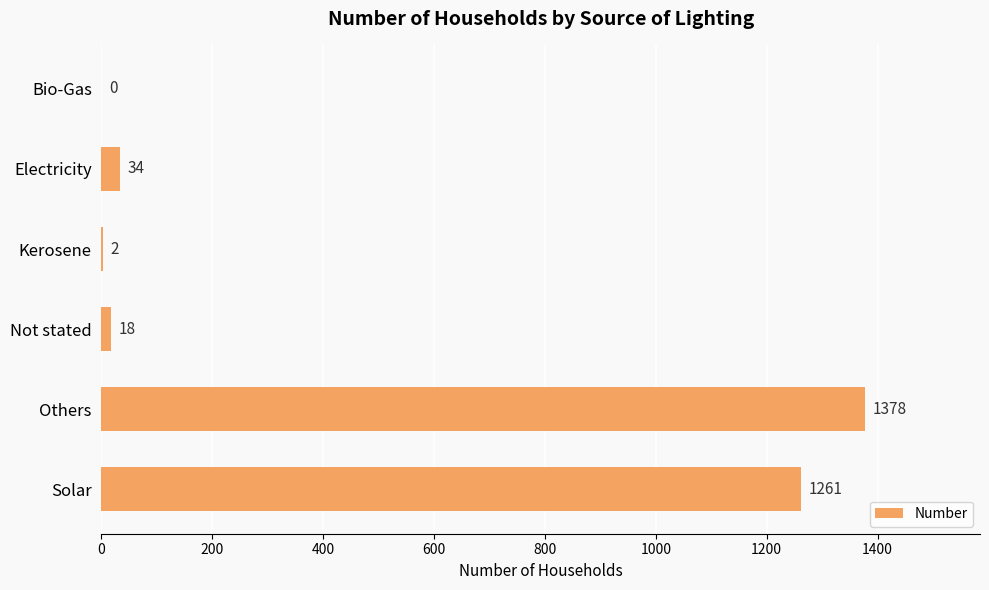

Is it true that the value at Bio-Gas is 622?

False